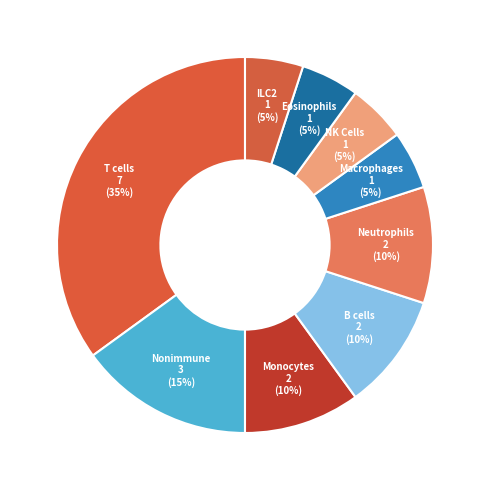

Count the number of slices in the pie.

9